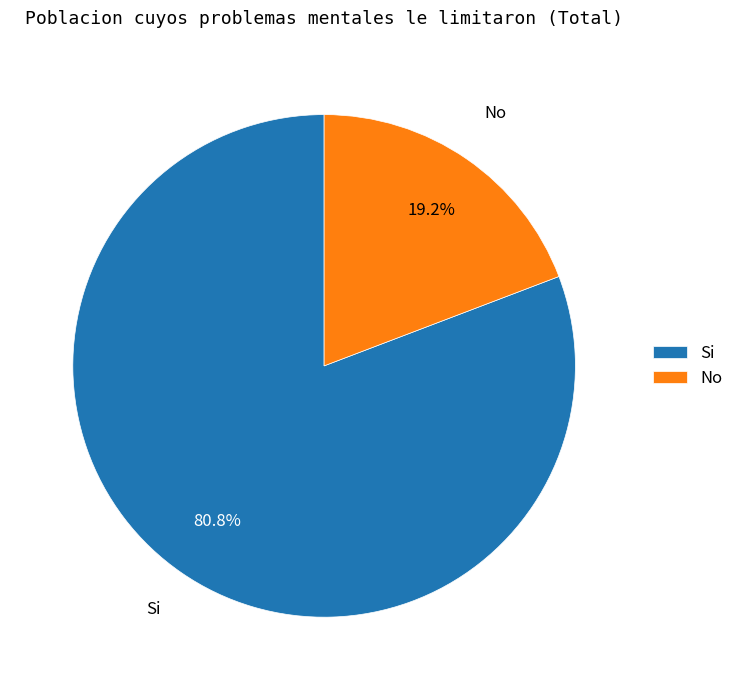

To the nearest percent, what is the combined percentage of Si and No?

100%